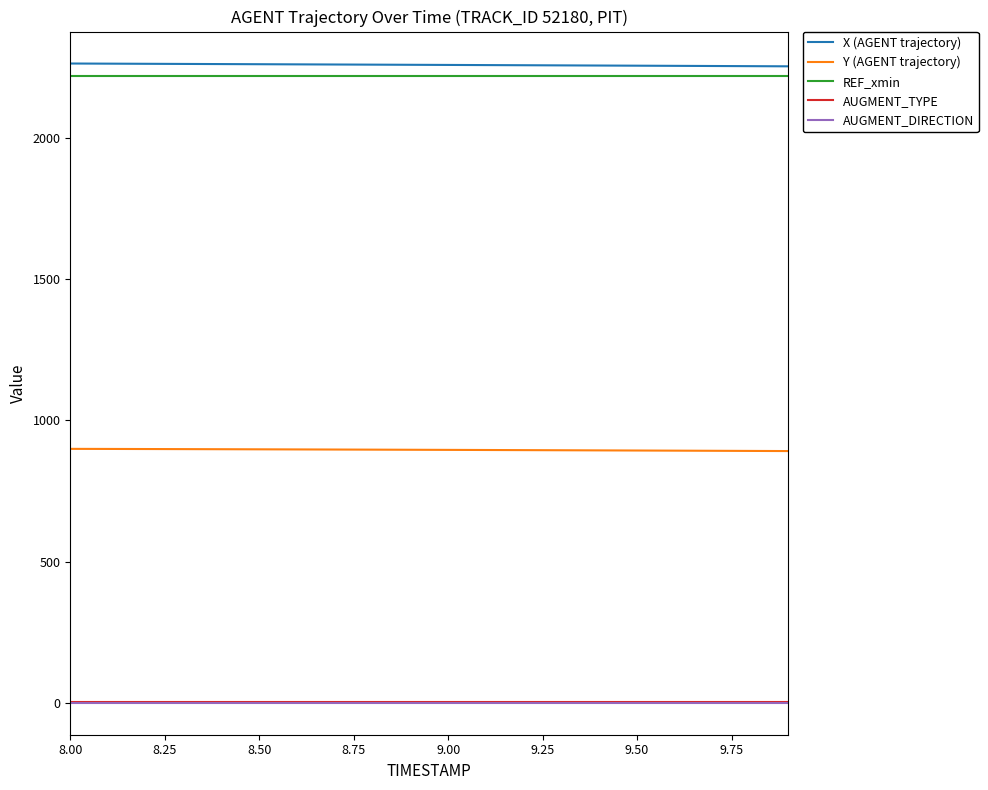

What is the maximum value shown in the chart?

2263.4